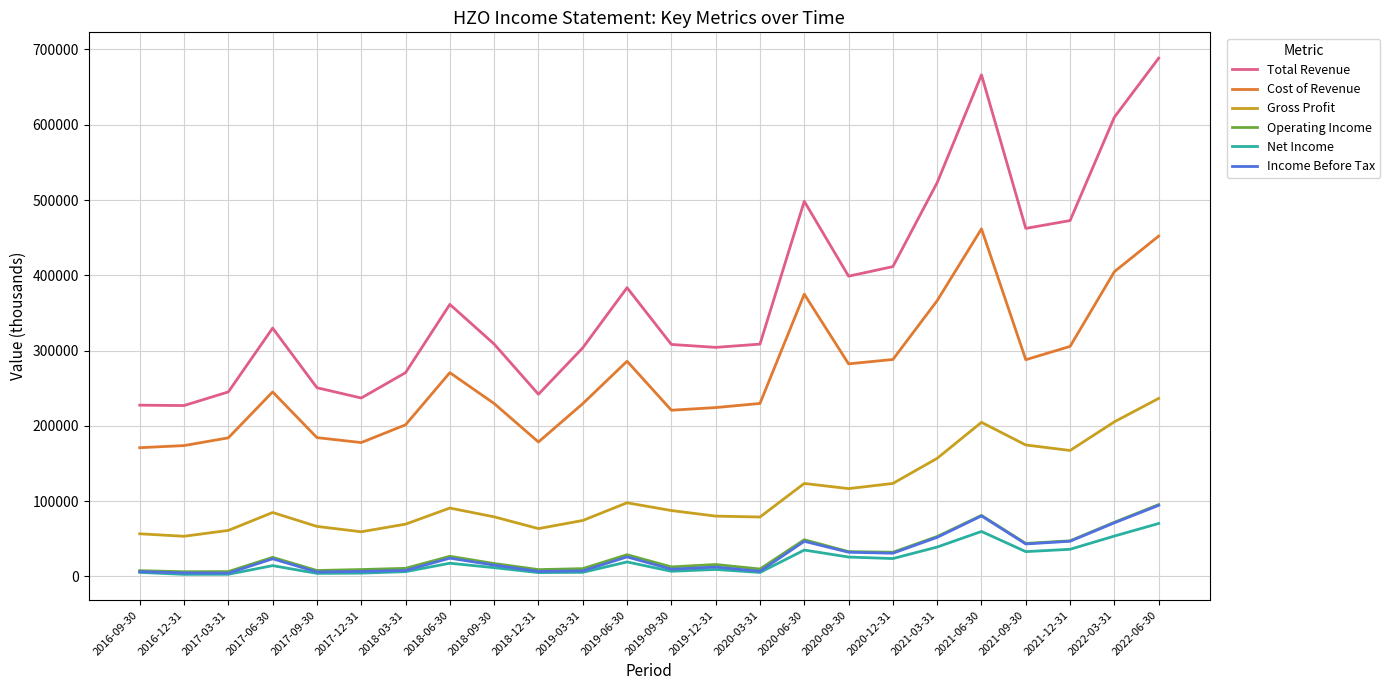

Between 2018-09-30 and 2020-12-31, which series saw the biggest shift?

Total Revenue